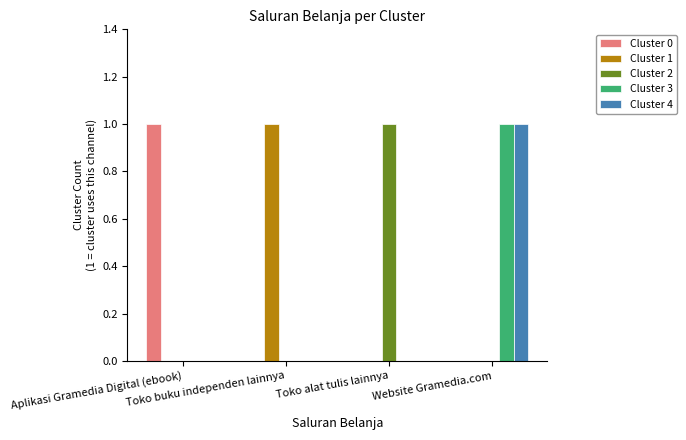

Are the bars horizontal?

No